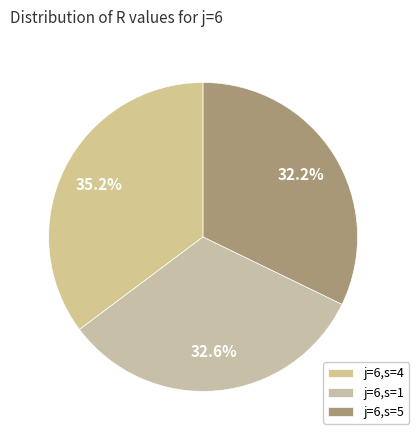

Do j=6,s=4 and j=6,s=5 together represent more than half of the pie?

Yes